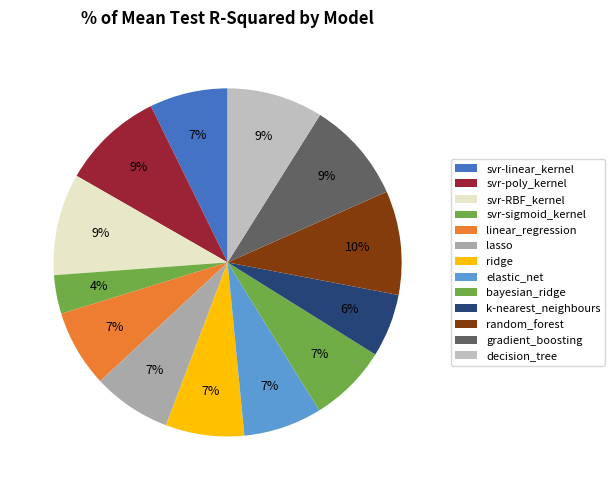

The svr-linear_kernel slice represents 7% of the pie. True or false?

True